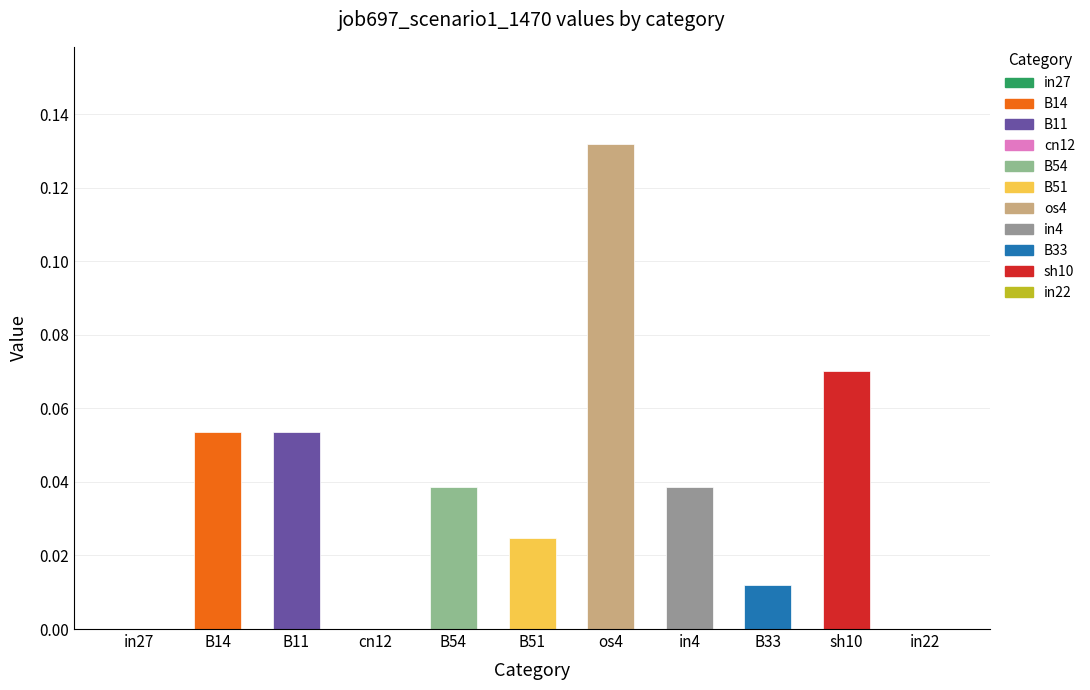

Which has a higher value, in4 or B14?

B14